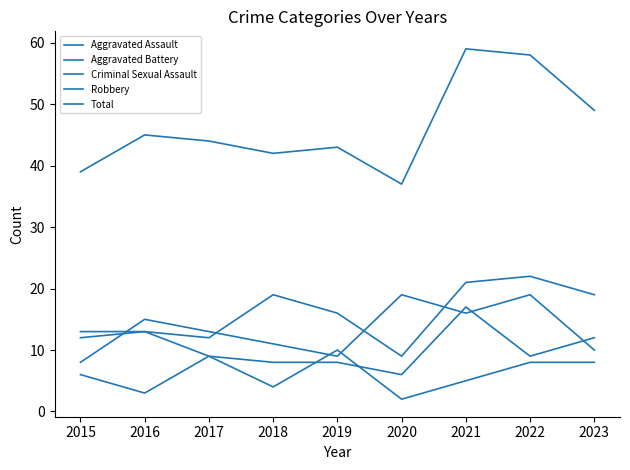

Does the chart have visible grid lines?

No